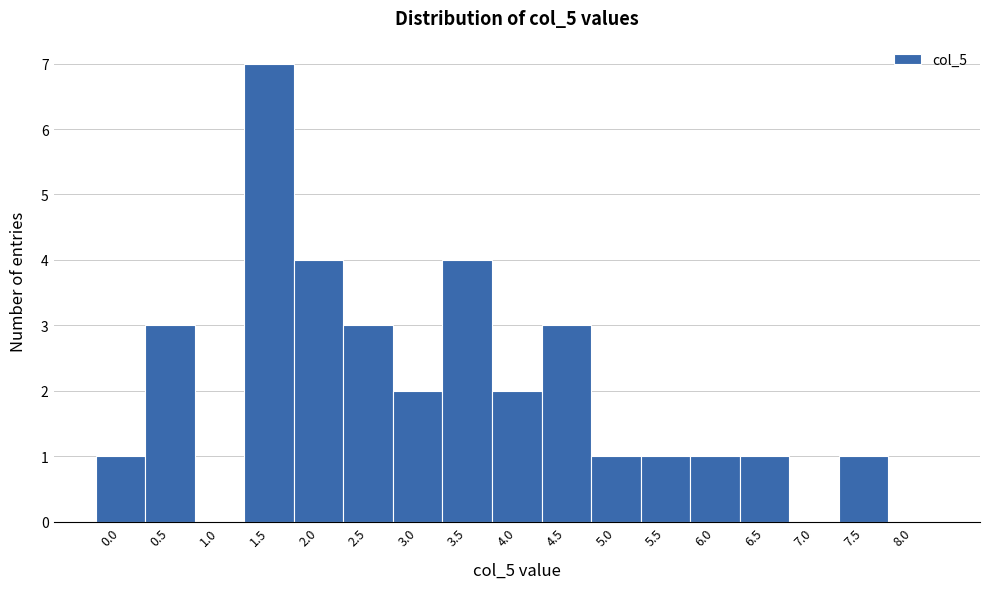

Reading left to right, transcribe all the data shown in this chart.

0.0=1	0.5=3	1.0=0	1.5=7	2.0=4	2.5=3	3.0=2	3.5=4	4.0=2	4.5=3	5.0=1	5.5=1	6.0=1	6.5=1	7.0=0	7.5=1	8.0=0